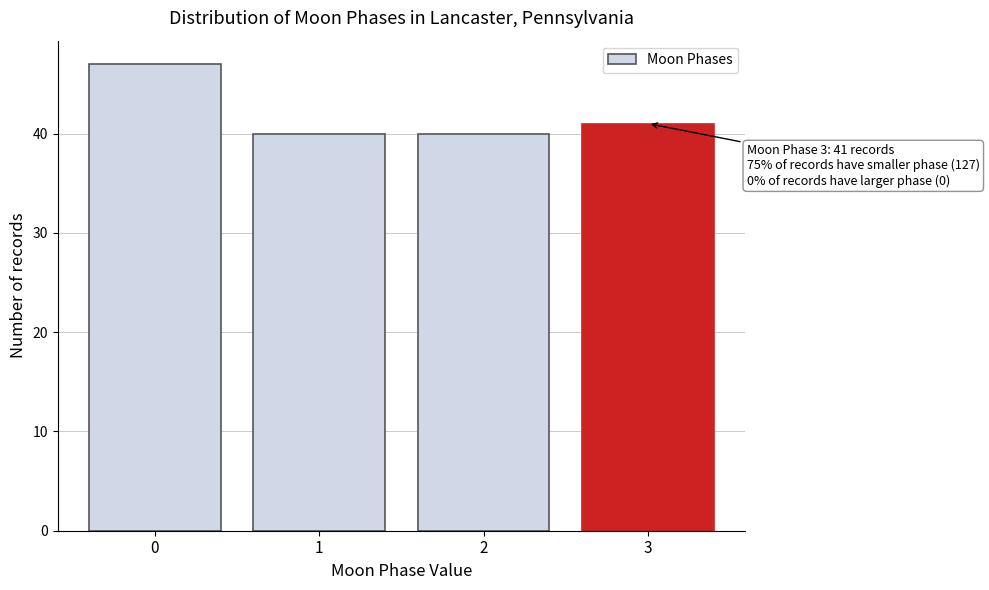

Reading right to left, transcribe all the data shown in this chart.

41	40	40	47